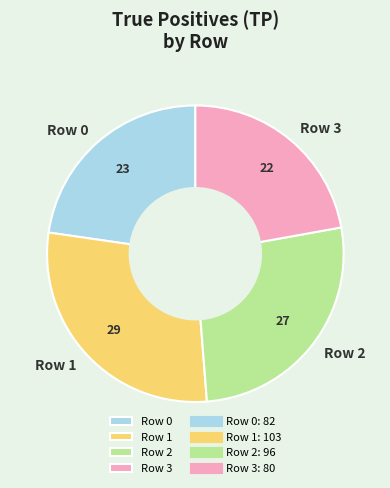

Which category has the biggest portion of the pie?

Row 1